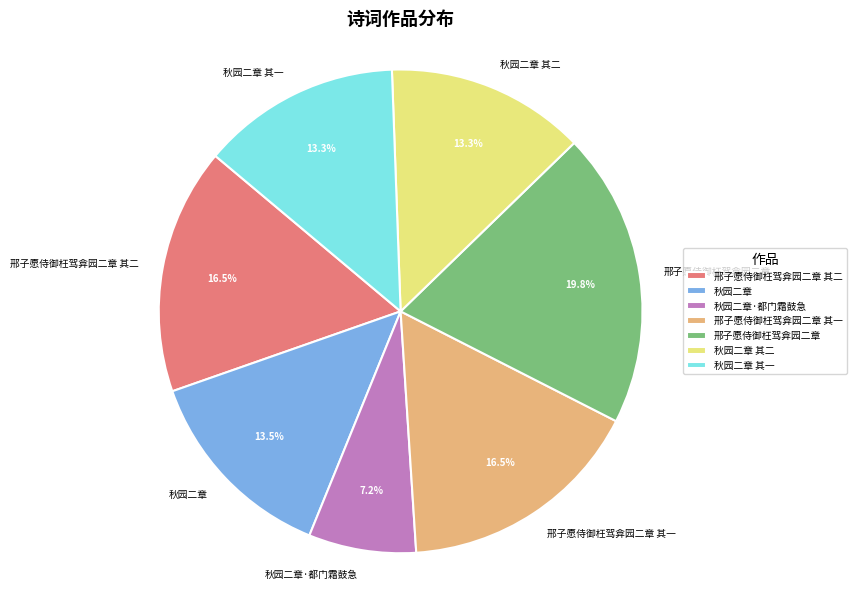

Is there any slice that represents more than half of the pie?

No